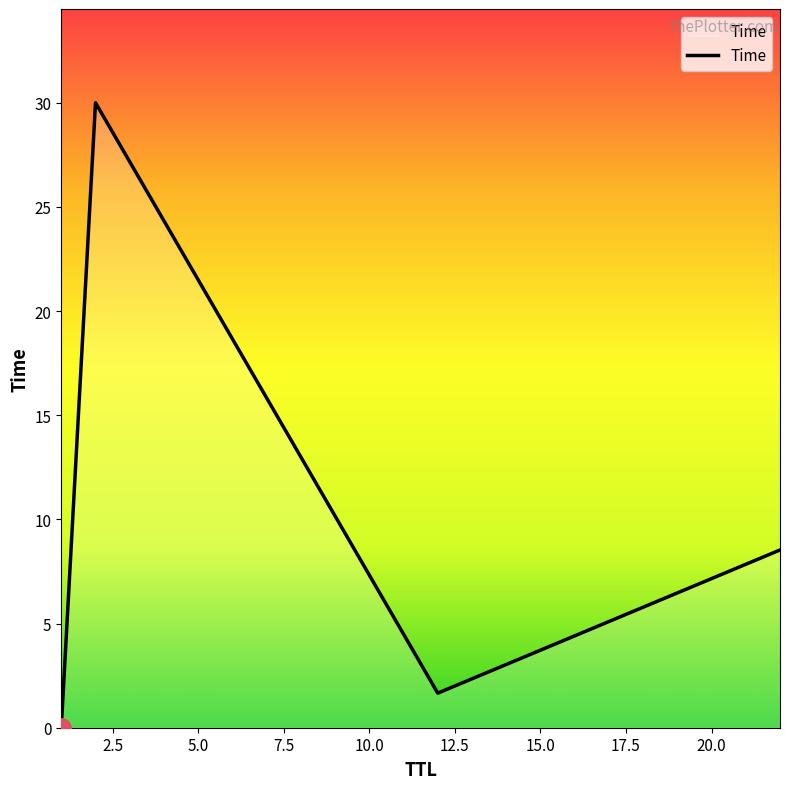

How many distinct data groups are displayed?

1